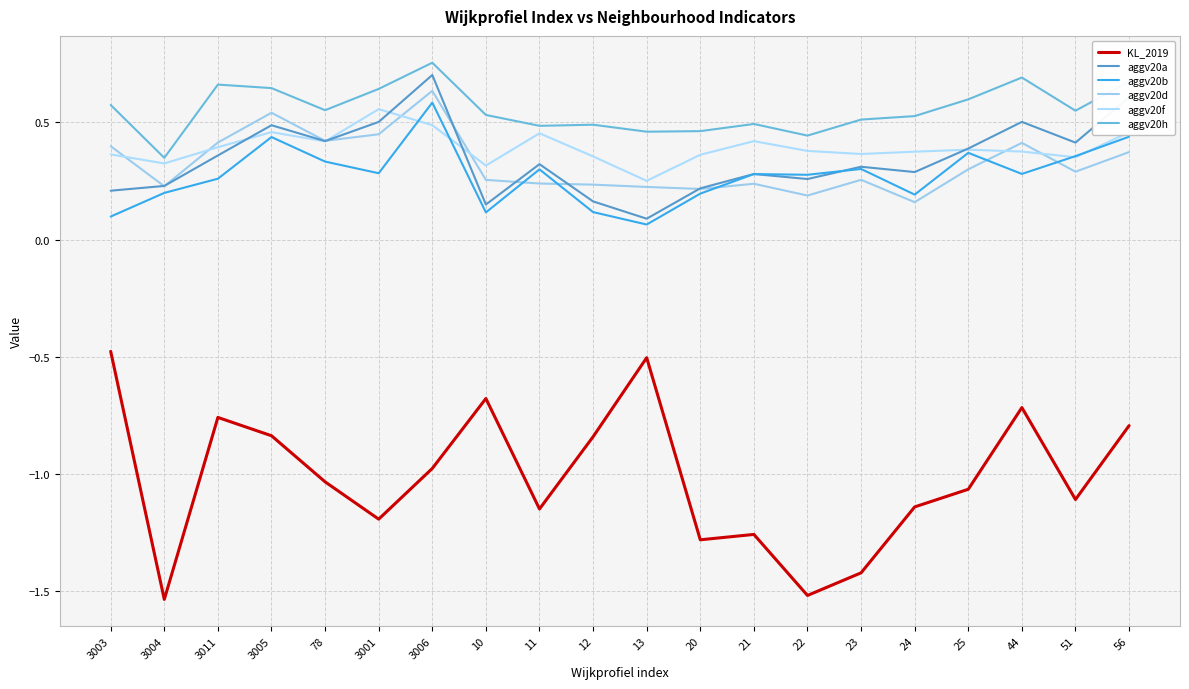

What is the difference between the maximum and minimum values in the aggv20b series?

0.5